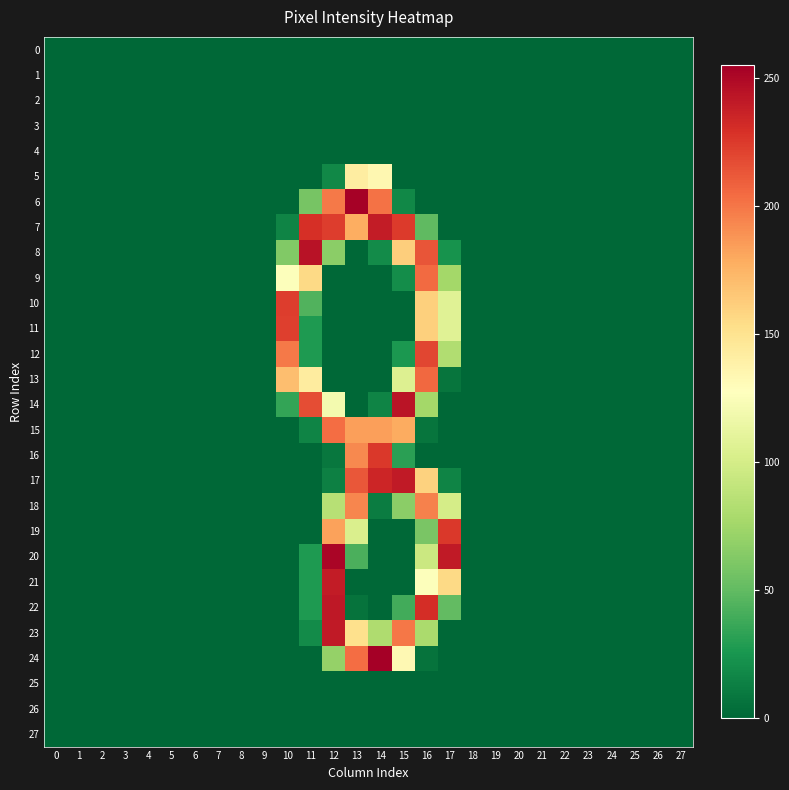

Which series has the largest total across all categories?

7